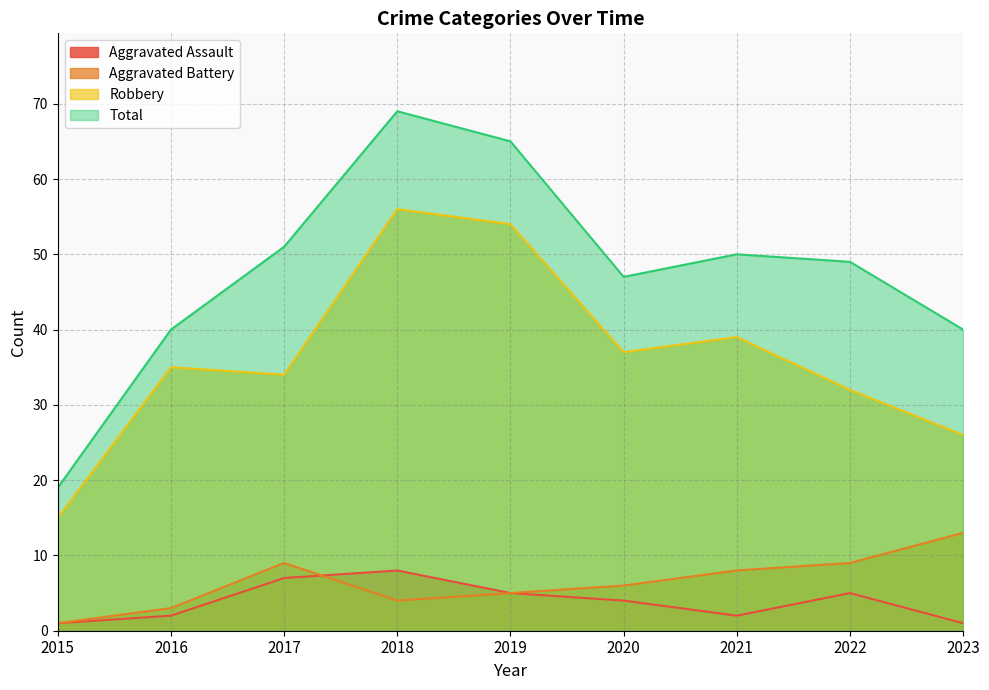

What is the sum of all Total values?

430